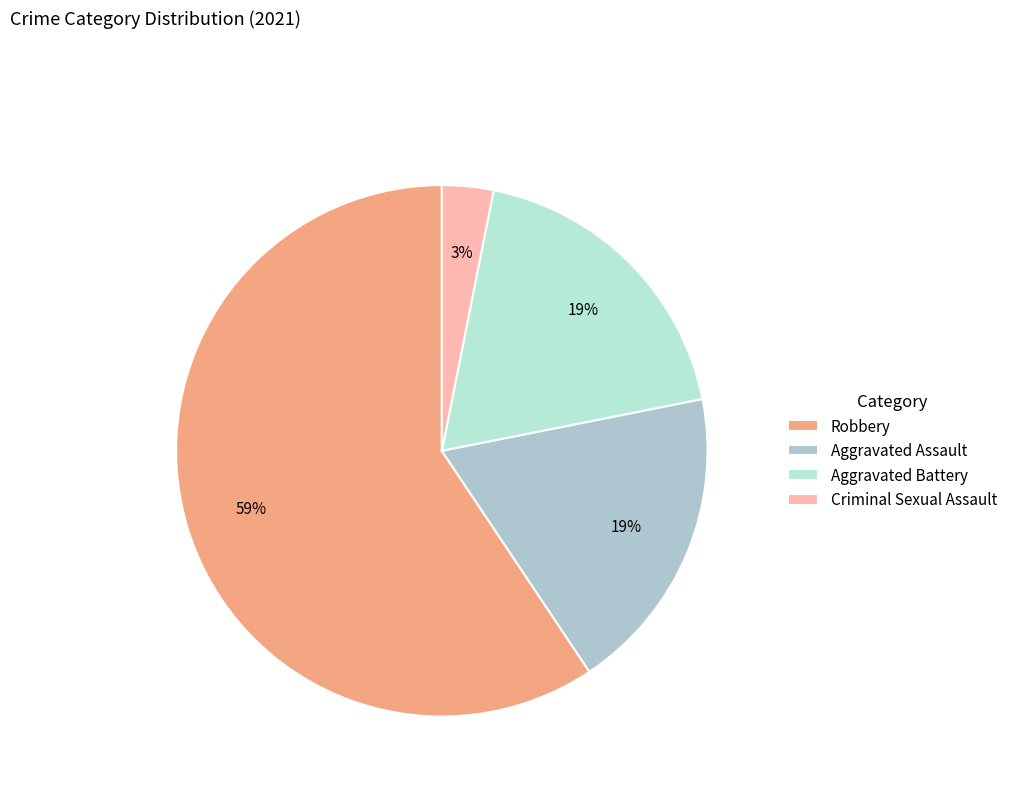

Does Aggravated Assault account for over 50% of the chart?

No